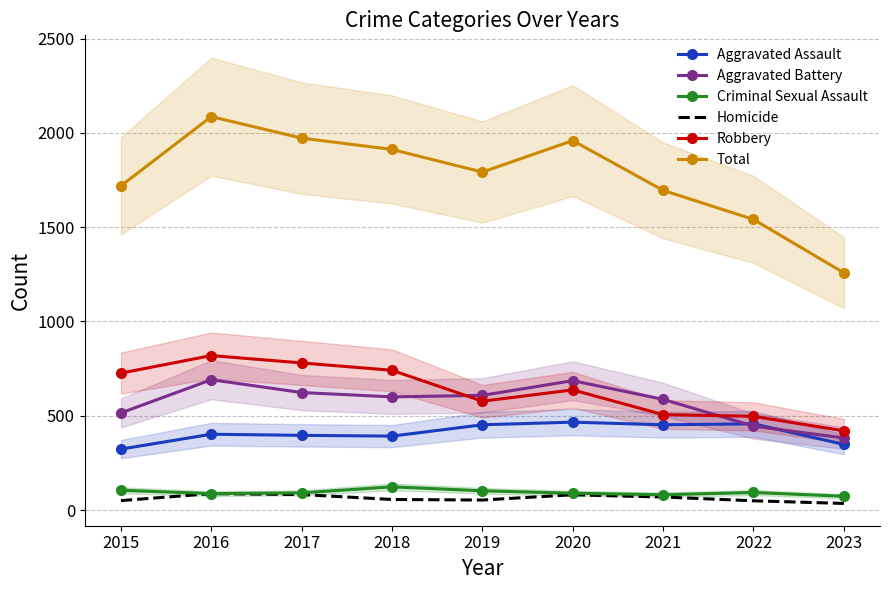

True or false: Total and Homicide cross at least once.

False